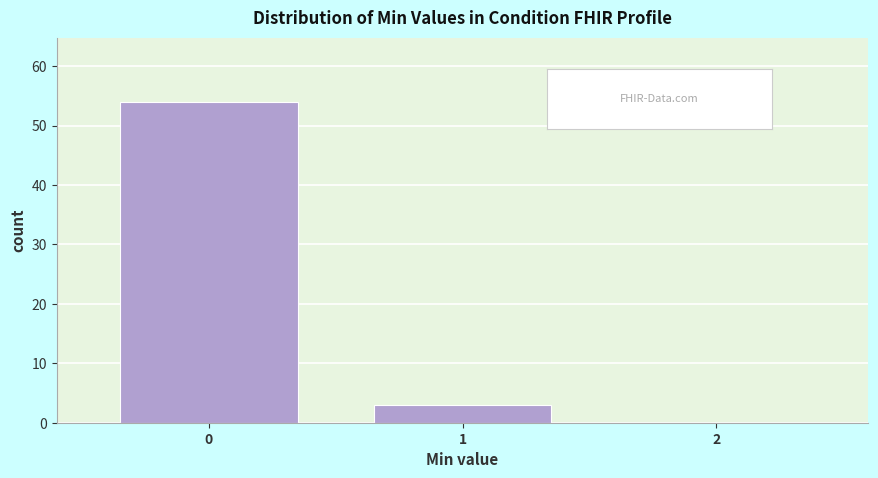

Reading left to right, list every bar in this chart as the range it spans on the x-axis followed by its height. The values are not printed on the chart, so give them approximately, as read against the axis.

-0.5 to 0.5: 54
0.5 to 1.5: 3
1.5 to 2.5: 0